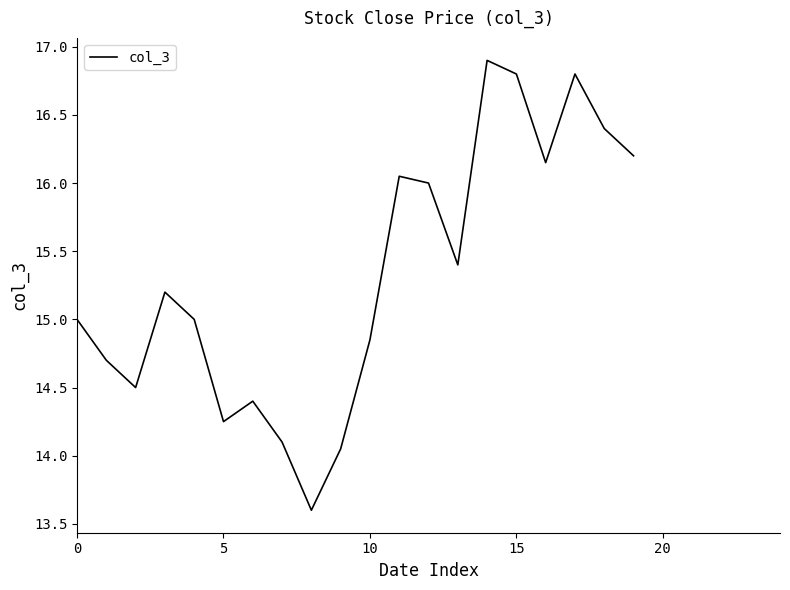

What is the average value?

15.3